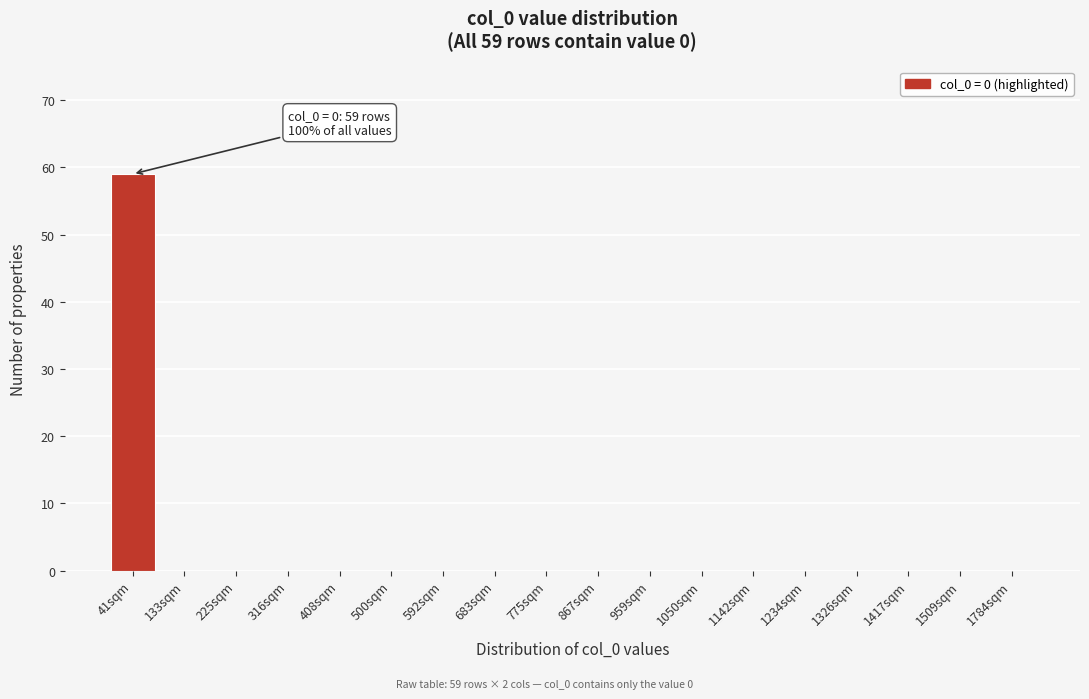

Reading right to left, extract all data points from this chart.

1784sqm=0	1509sqm=0	1417sqm=0	1326sqm=0	1234sqm=0	1142sqm=0	1050sqm=0	959sqm=0	867sqm=0	775sqm=0	683sqm=0	592sqm=0	500sqm=0	408sqm=0	316sqm=0	225sqm=0	133sqm=0	41sqm=59